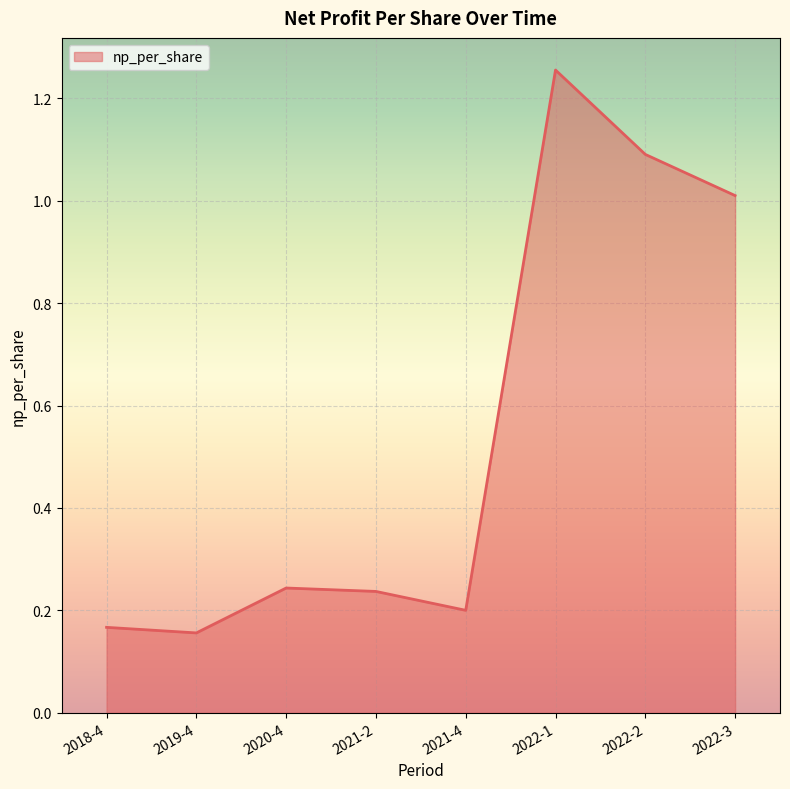

What is the change in value from 2021-4 to 2022-1?

+1.1